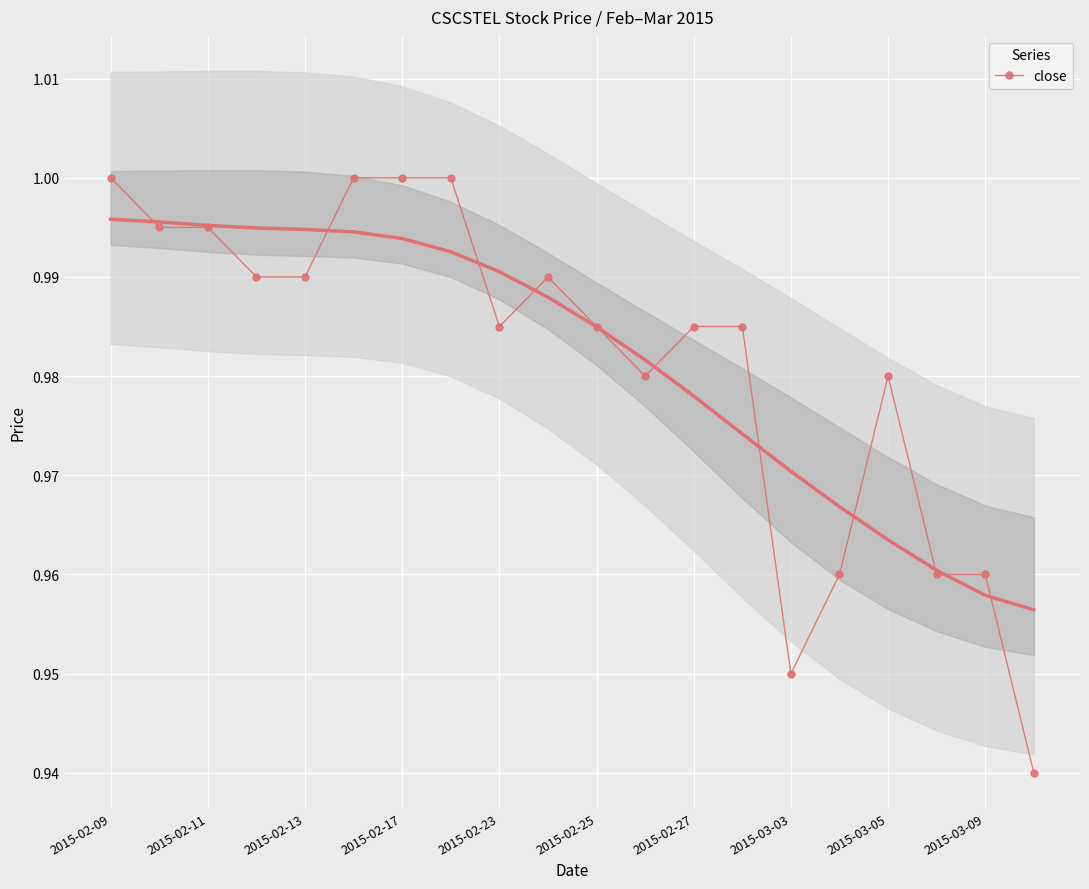

How many lines are shown in the chart?

1